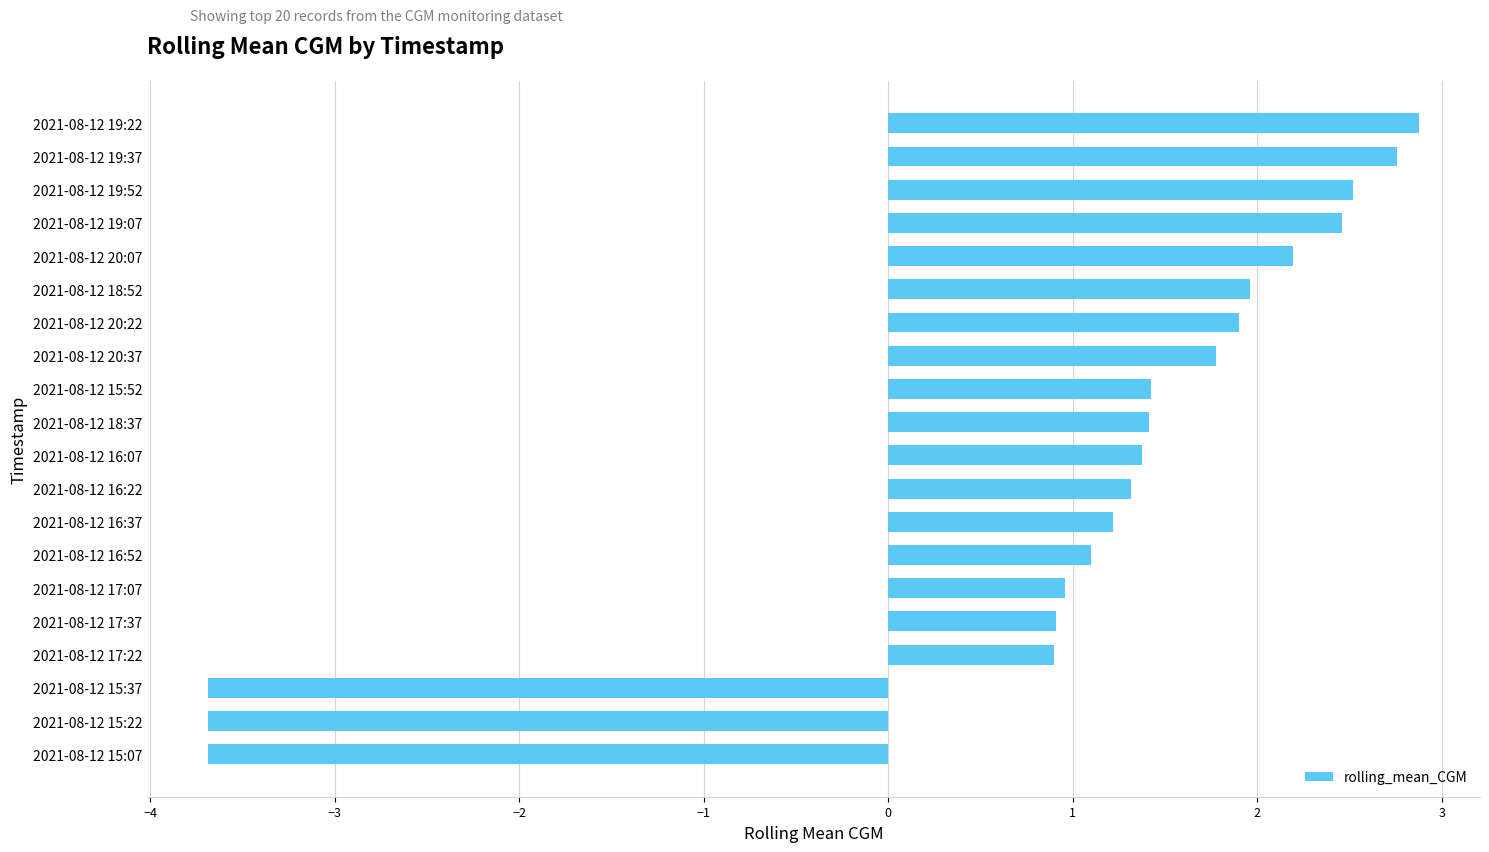

What is the ratio of the value at 2021-08-12 20:22 to the value at 2021-08-12 20:07?

0.9